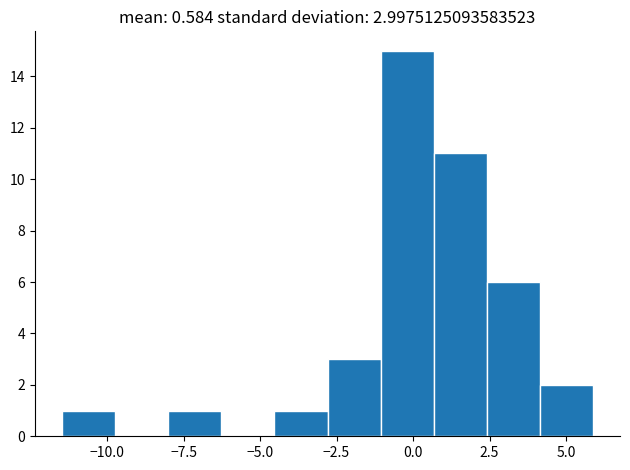

Read against the x-axis, roughly where is the centre of the tallest bar?

0.0